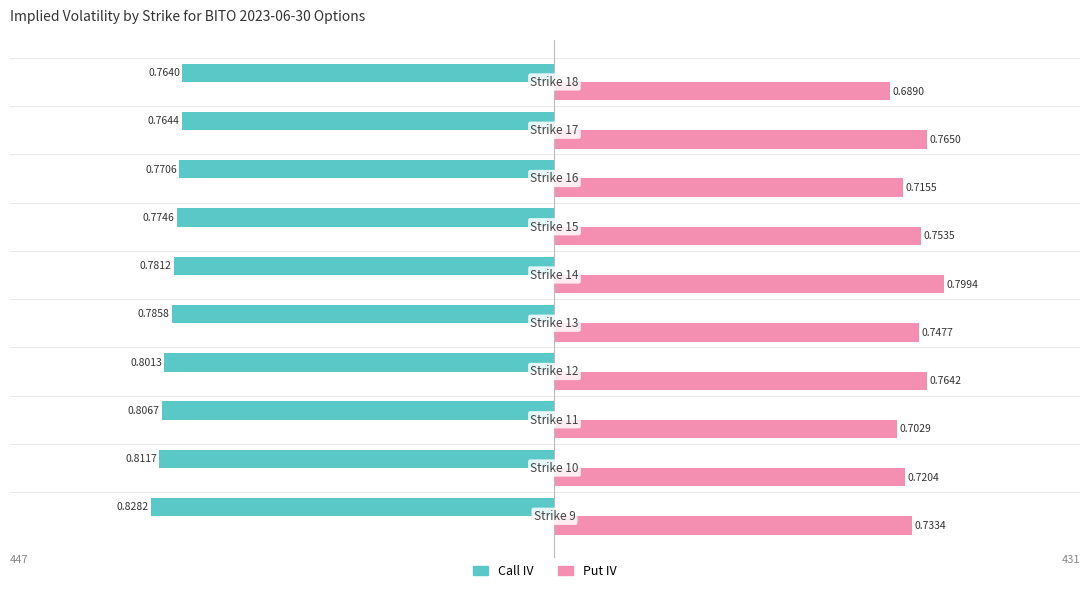

What are all the series names shown in the legend?

Call IV, Put IV